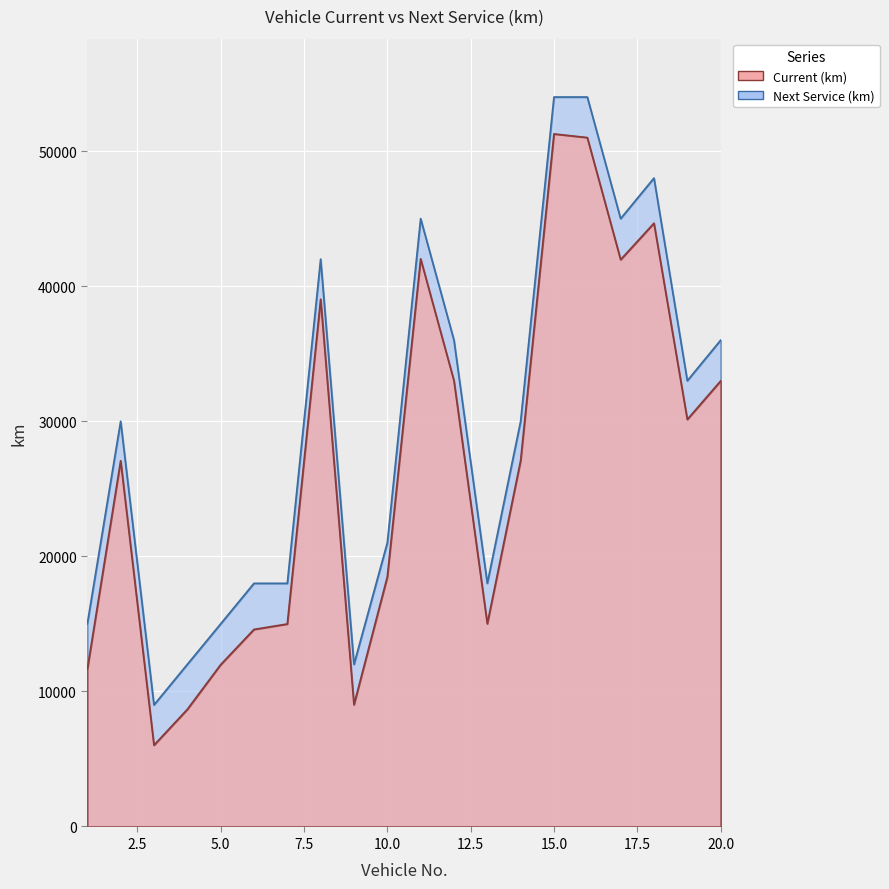

How many interior local peaks does the Current (km) series have?

5